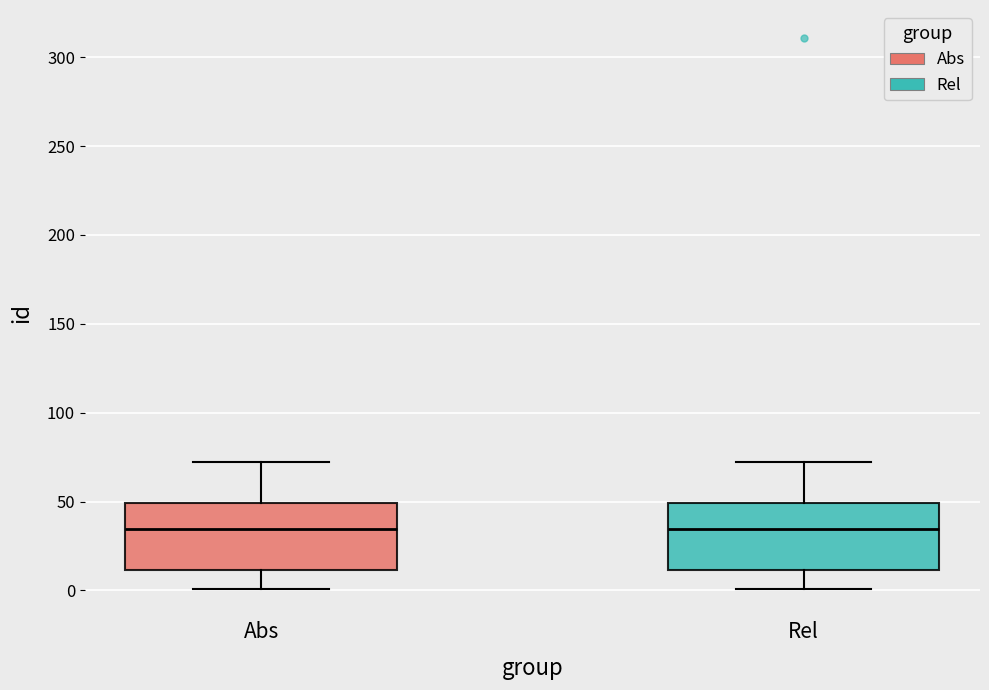

Where does the upper whisker of the box for Rel end on the y-axis? The values are not printed on the chart, so give them approximately, as read against the axis.

70